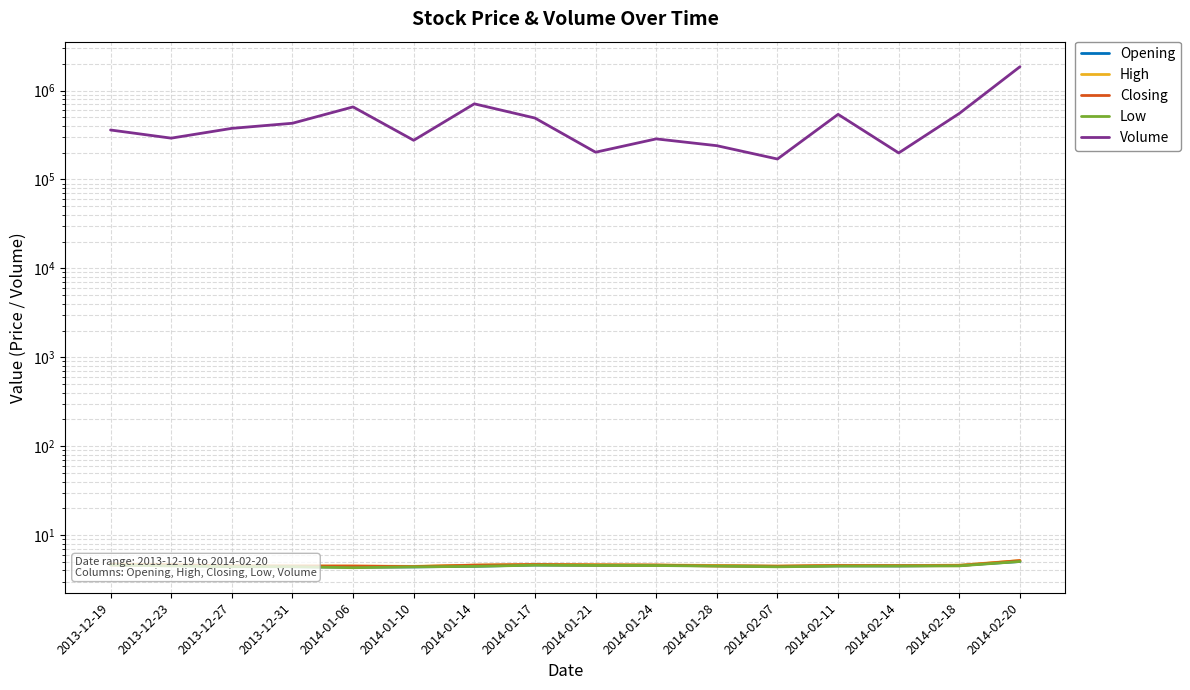

What is the total value across all series at 2014-01-14?

708456.1